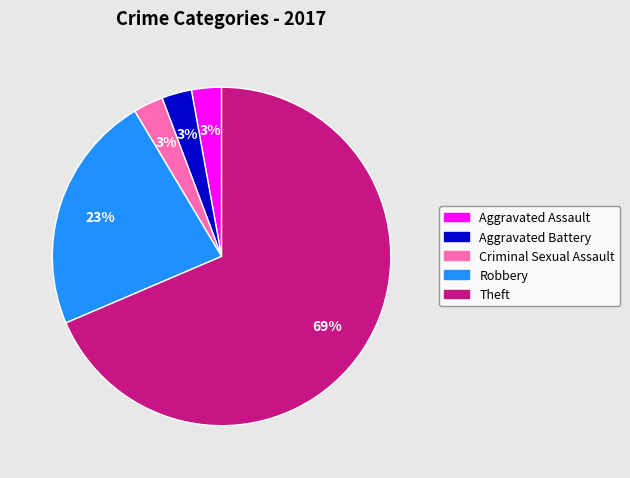

Count the number of slices in the pie.

5